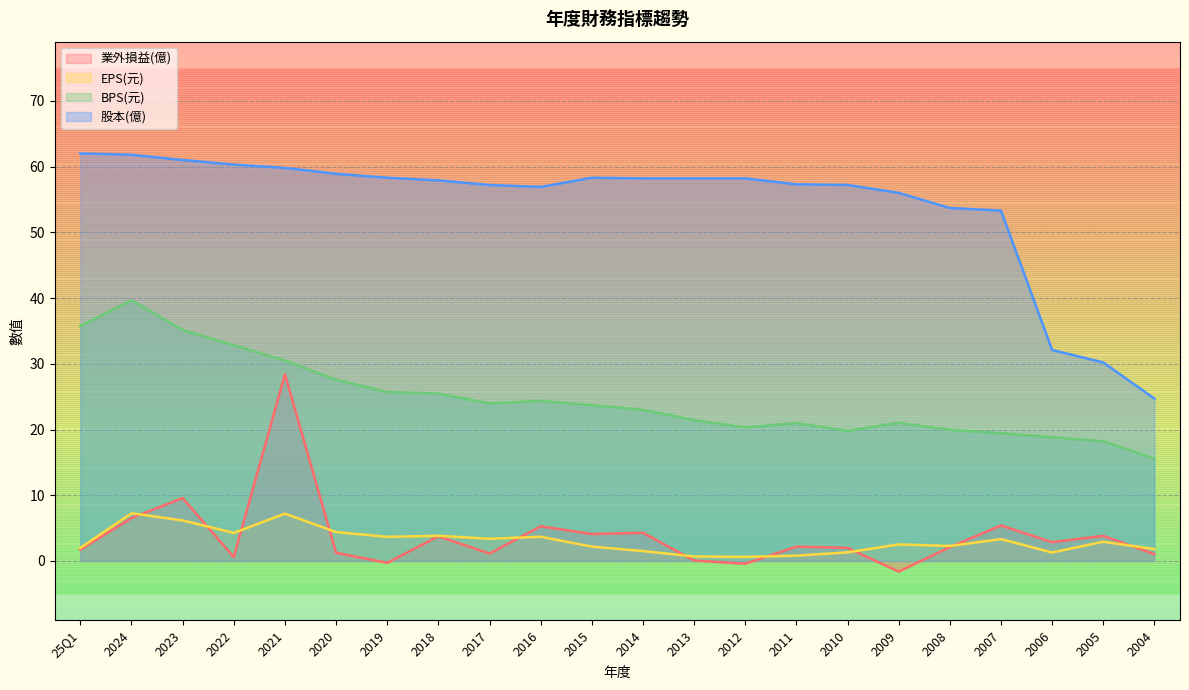

The value of 業外損益(億) at 2021 is 28.4. True or false?

True